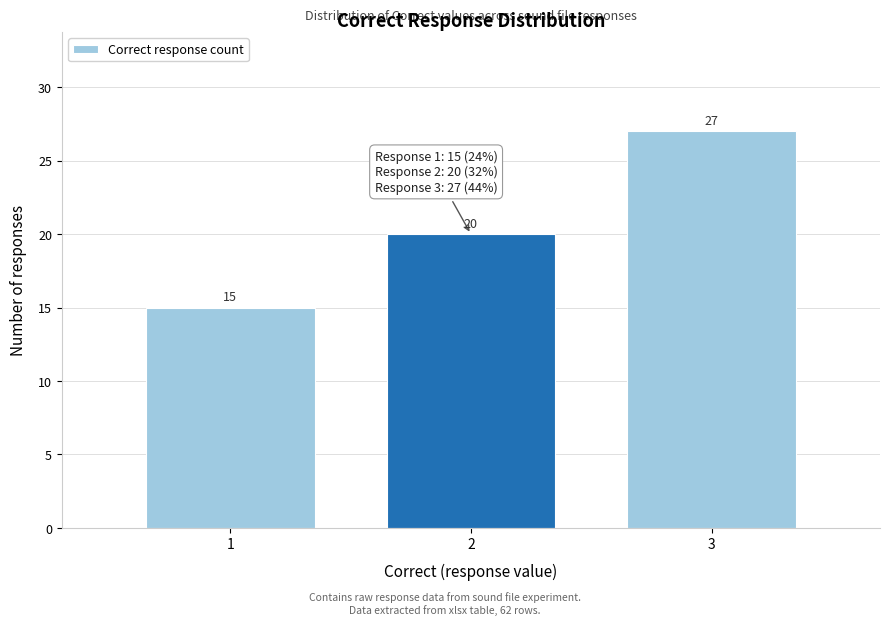

Which range on the x-axis has the tallest bar?

2.5 to 3.5